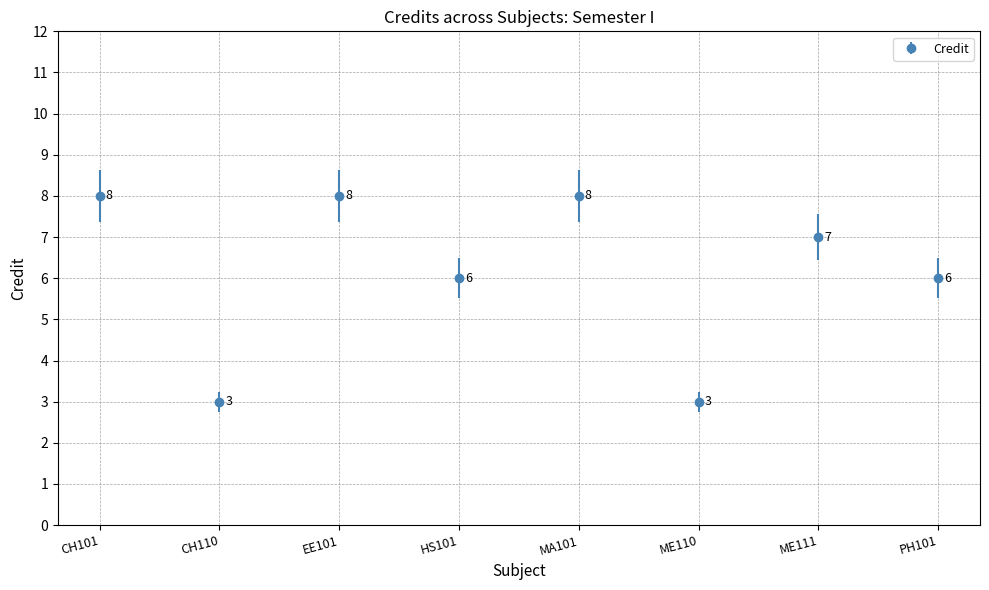

What is the minimum value shown in the chart?

3